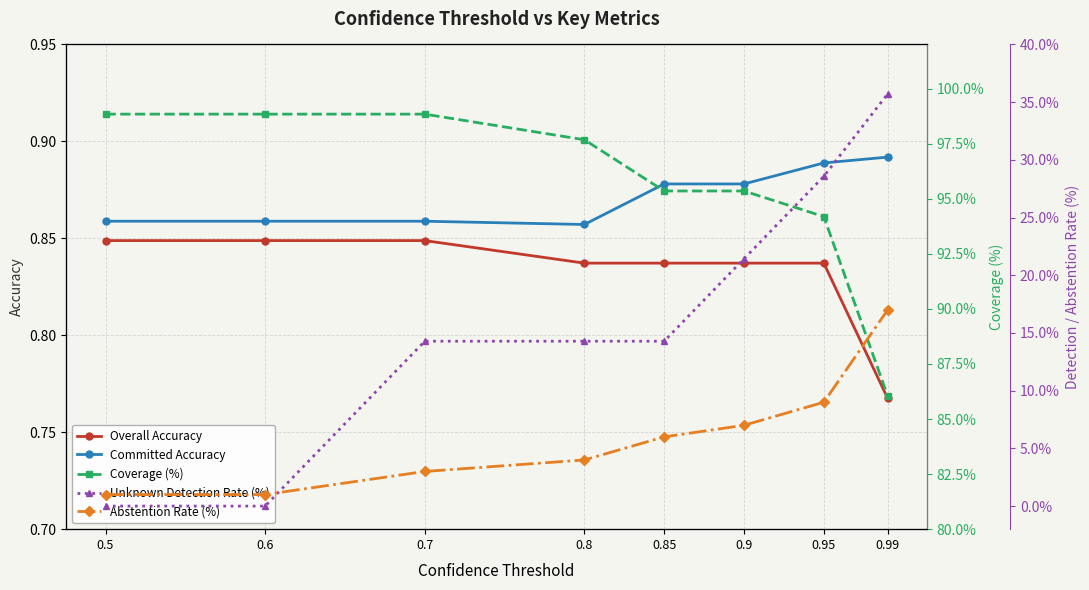

Does the chart display data point markers on the line(s)?

Yes